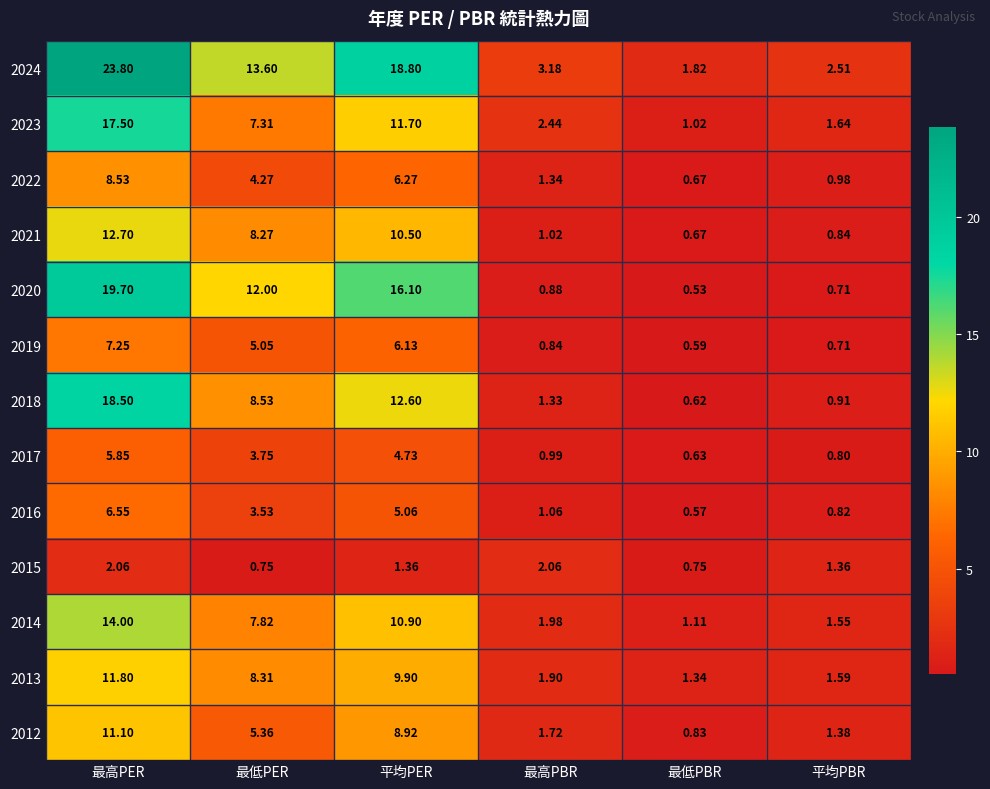

Count the number of categories in the chart.

6